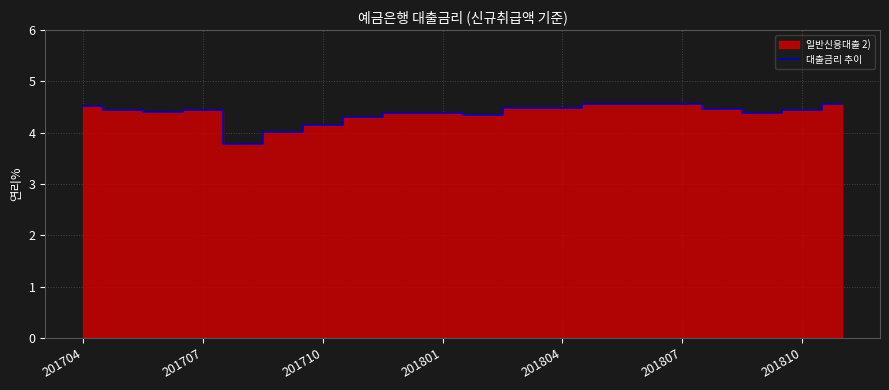

Does the chart have visible grid lines?

Yes